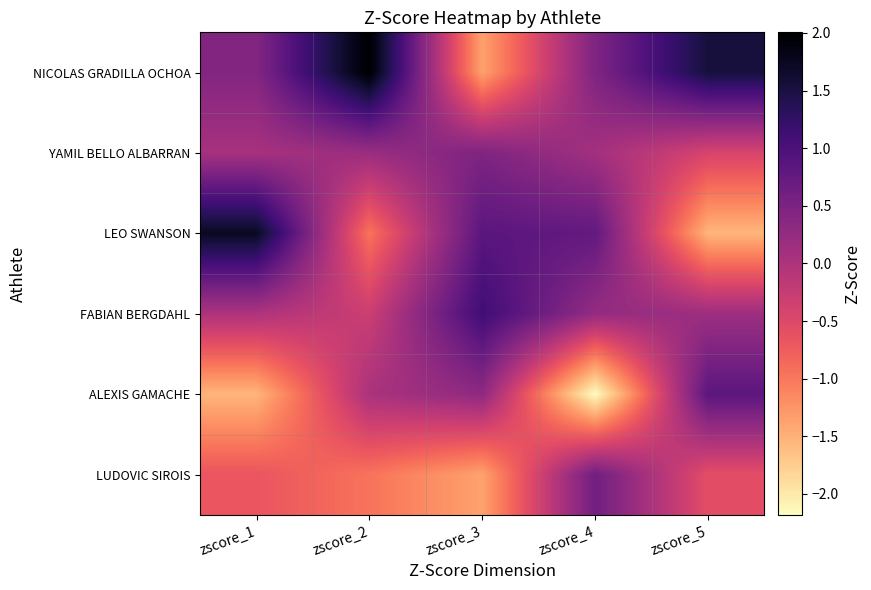

What is the difference between the highest and lowest values at zscore_5?

3.1